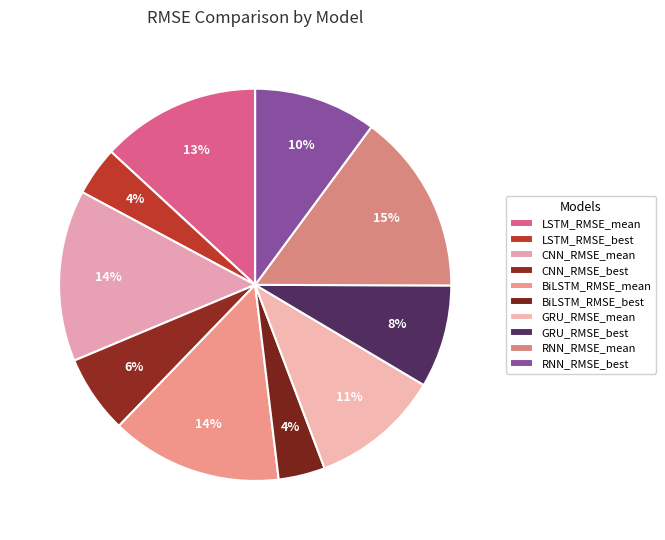

Count the number of slices in the pie.

10